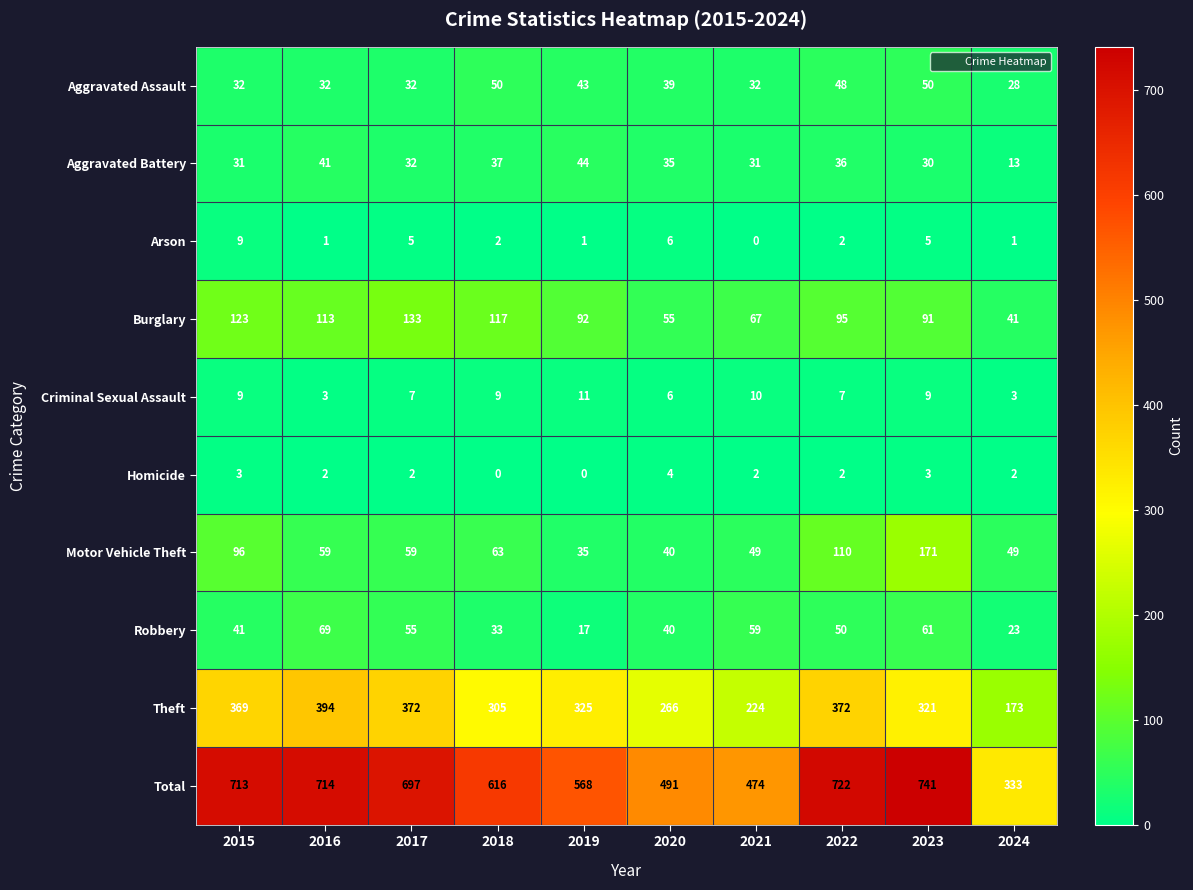

Is it true that Theft equals 305 at 2018?

True